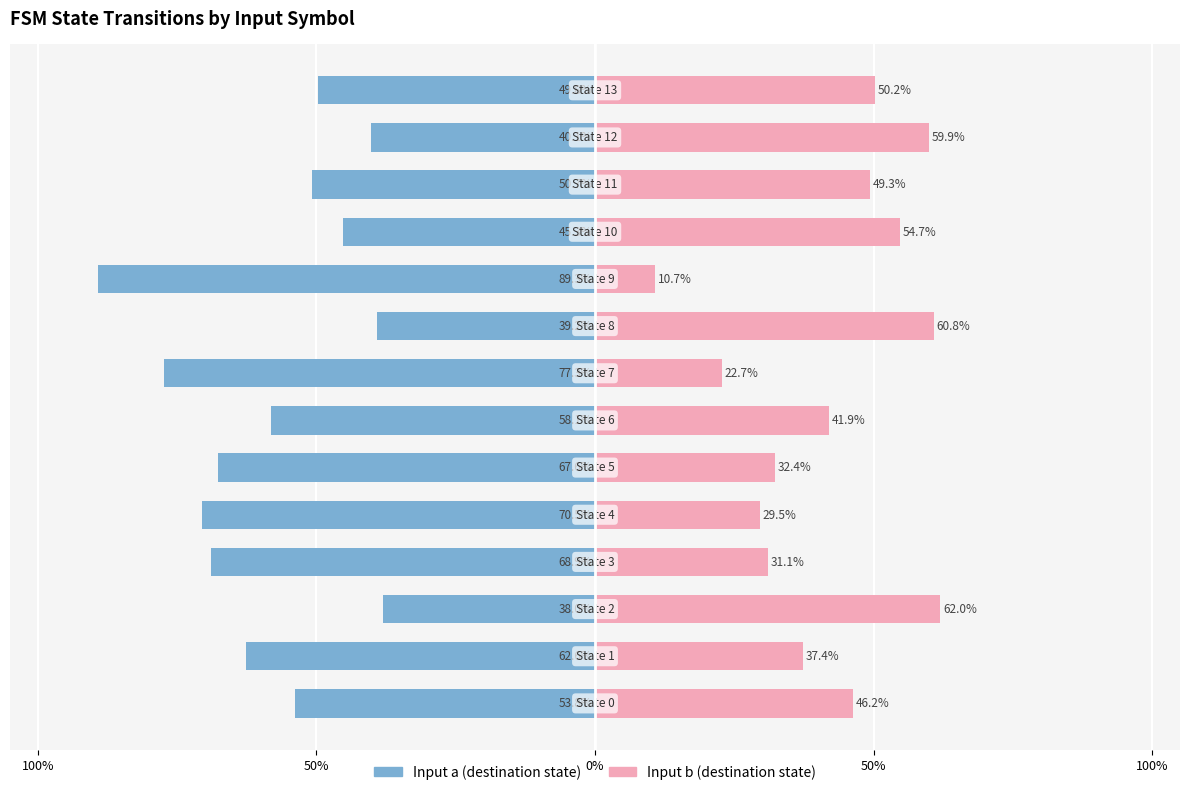

The value of Input a at 12 is -40.1. True or false?

True